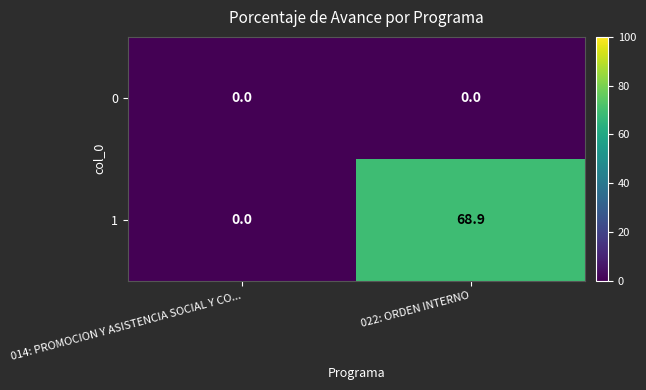

At which label is 1 closest to 34?

014: PROMOCION Y ASISTENCIA SOCIAL Y CO...